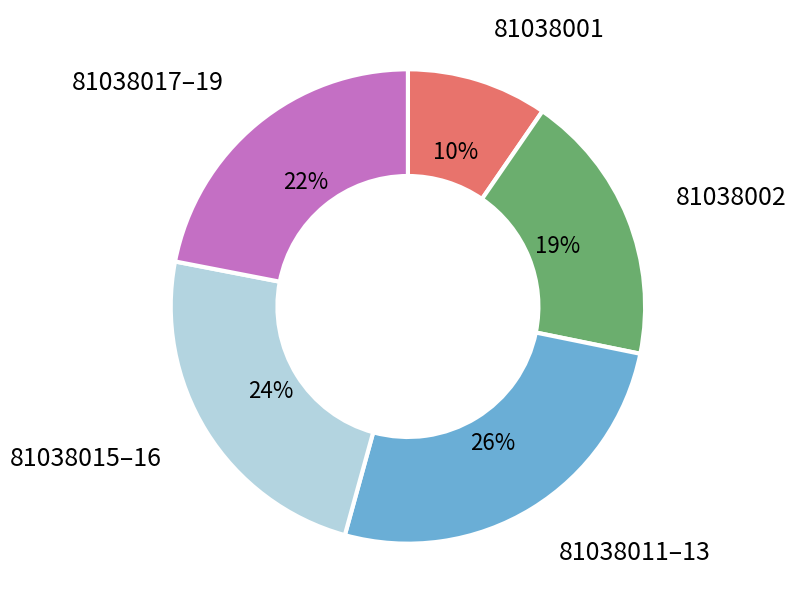

To the nearest percent, what is the difference between the largest and smallest slice percentages?

16%